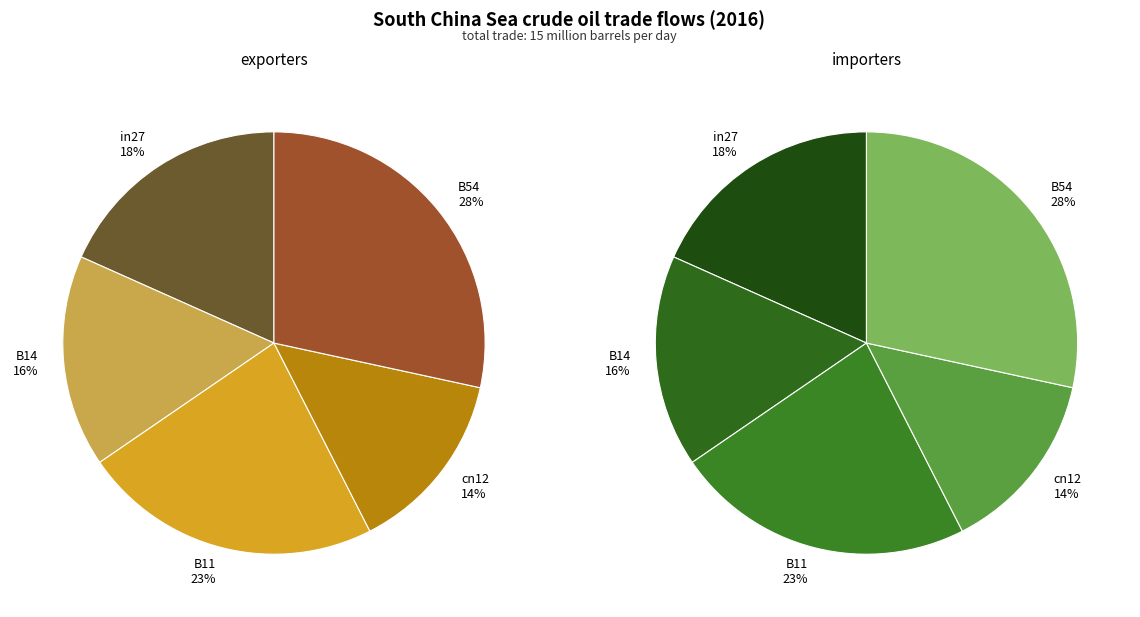

The B54 slice represents 35% of the pie. True or false?

False